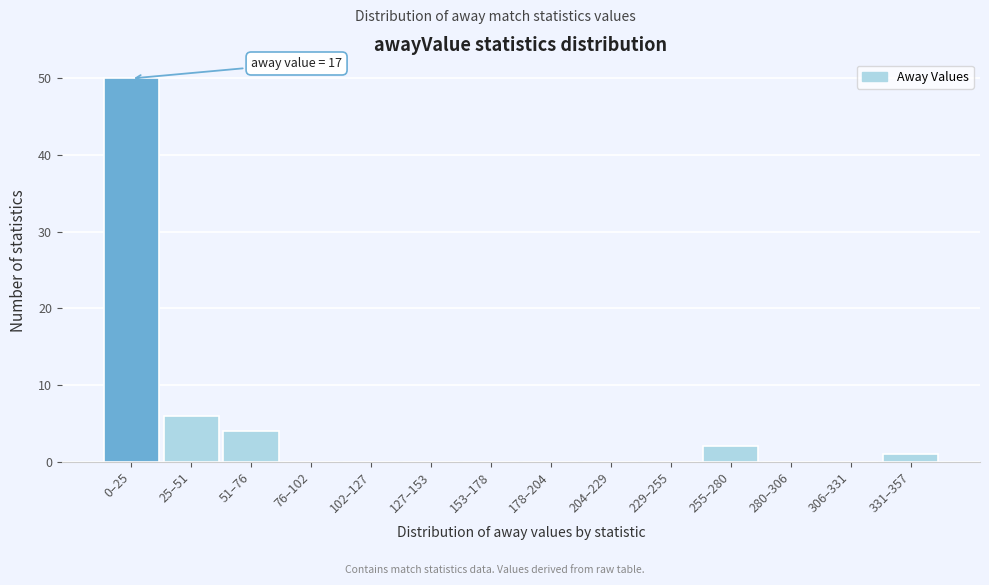

Reading left to right, transcribe all the data shown in this chart.

0–25=50	25–51=6	51–76=4	76–102=0	102–127=0	127–153=0	153–178=0	178–204=0	204–229=0	229–255=0	255–280=2	280–306=0	306–331=0	331–357=1